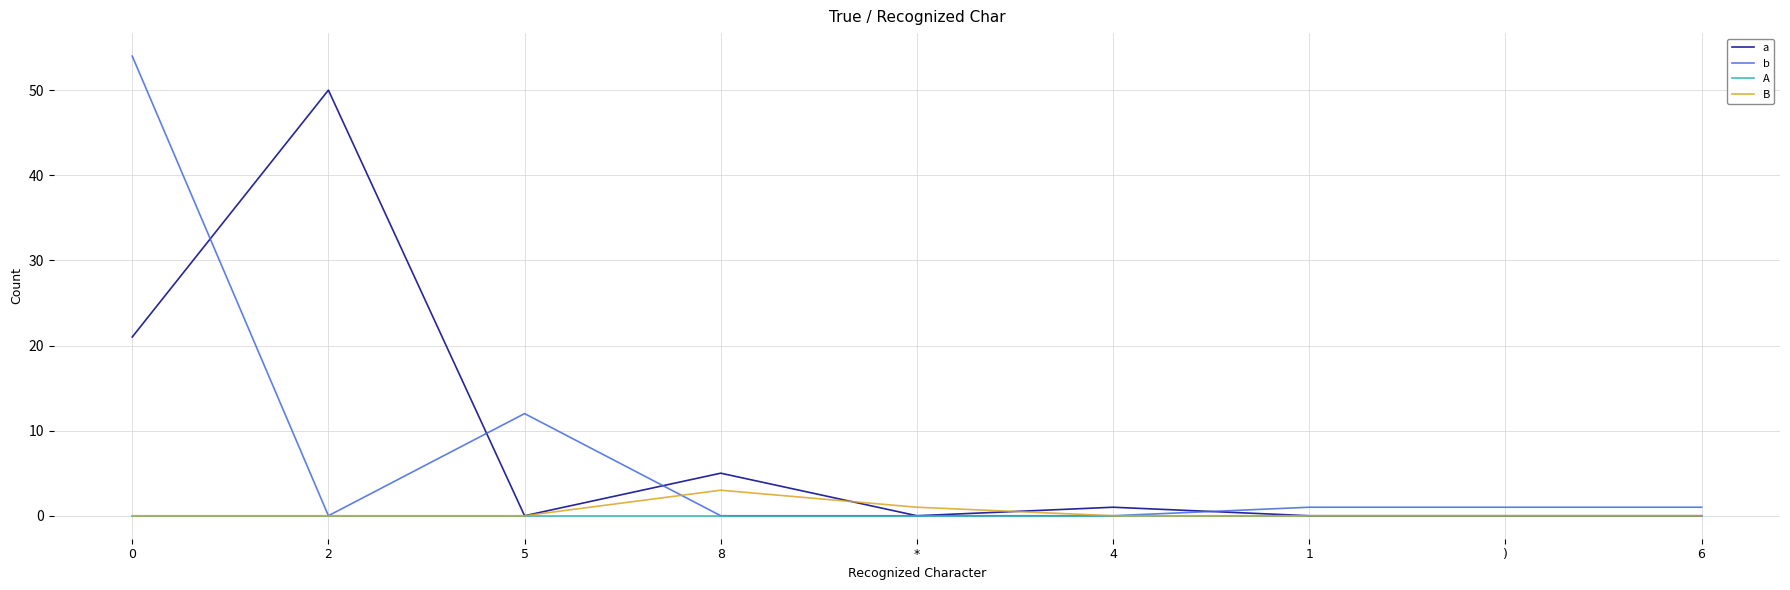

Reading left to right, transcribe all the data shown in this chart.

a: 0=21	2=50	5=0	8=5	*=0	4=1	1=0	)=0	6=0
b: 0=54	2=0	5=12	8=0	*=0	4=0	1=1	)=1	6=1
A: 0=0	2=0	5=0	8=0	*=0	4=0	1=0	)=0	6=0
B: 0=0	2=0	5=0	8=3	*=1	4=0	1=0	)=0	6=0